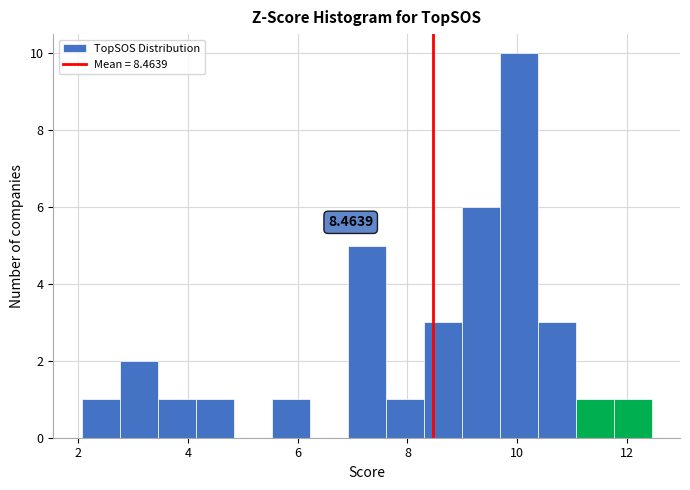

Around what value on the x-axis is the tallest bar? Give the approximate position of its centre, as read against the axis.

10.0